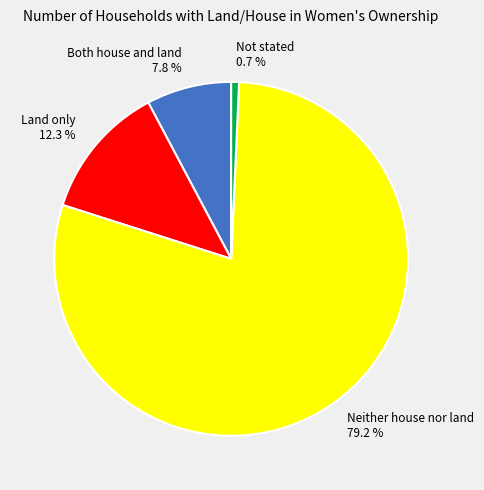

To the nearest percent, what is the difference between the largest and smallest slice percentages?

78%